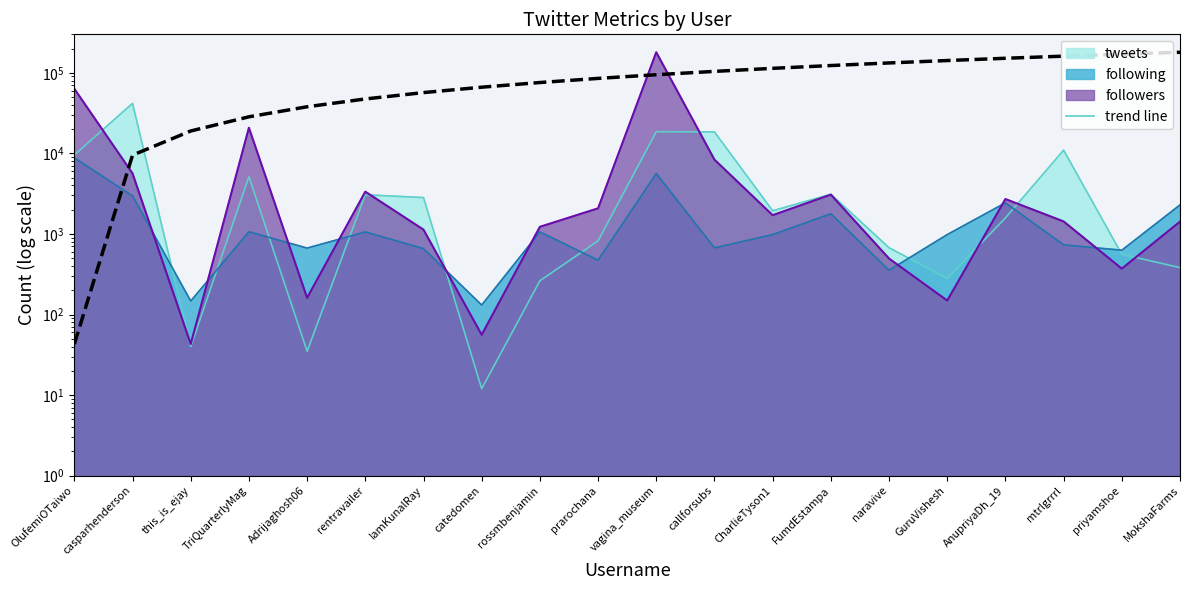

At which label does the data first exceed 94611?

vagina_museum